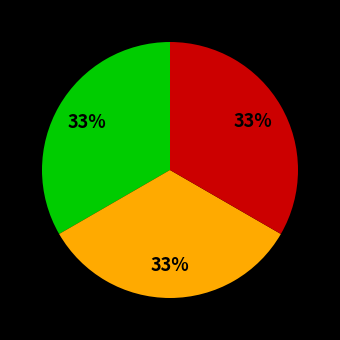

Does any single category account for the majority?

No